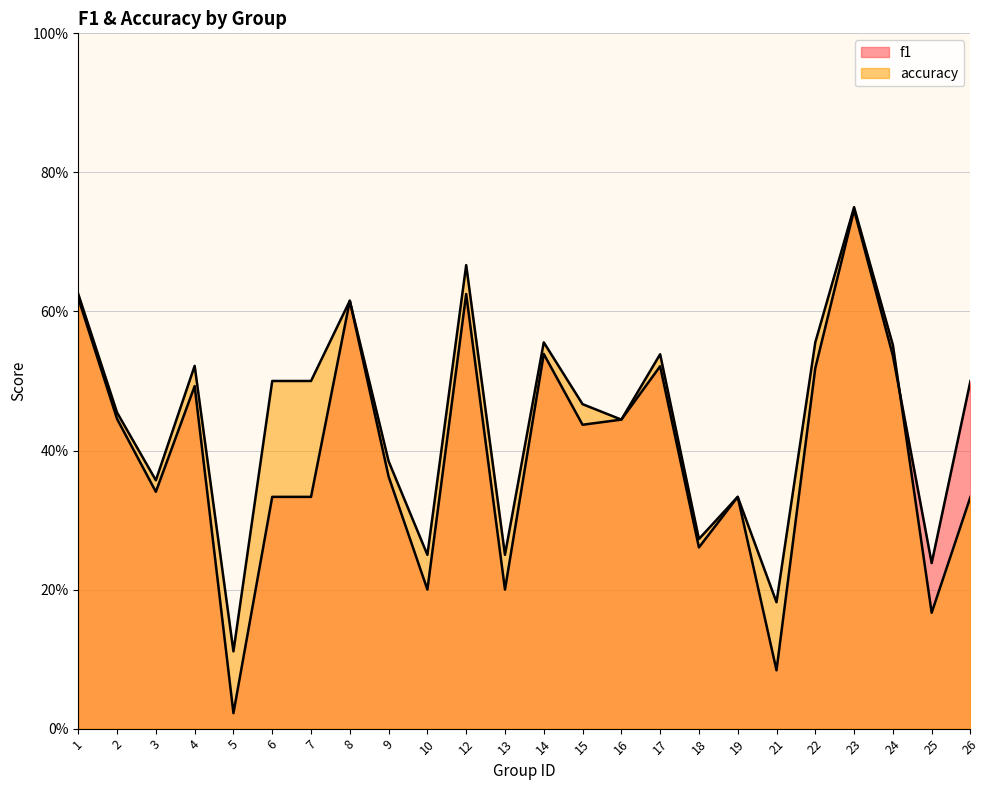

What is the spread (max minus min) of values at 26?

0.2